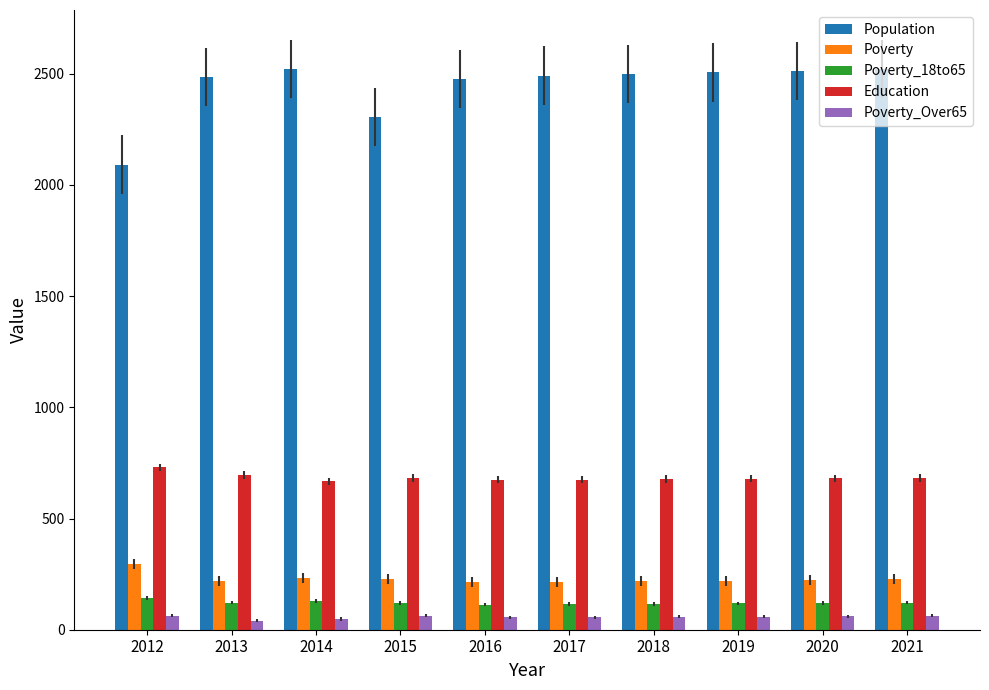

What is the difference between the maximum and minimum values in the Education series?

63